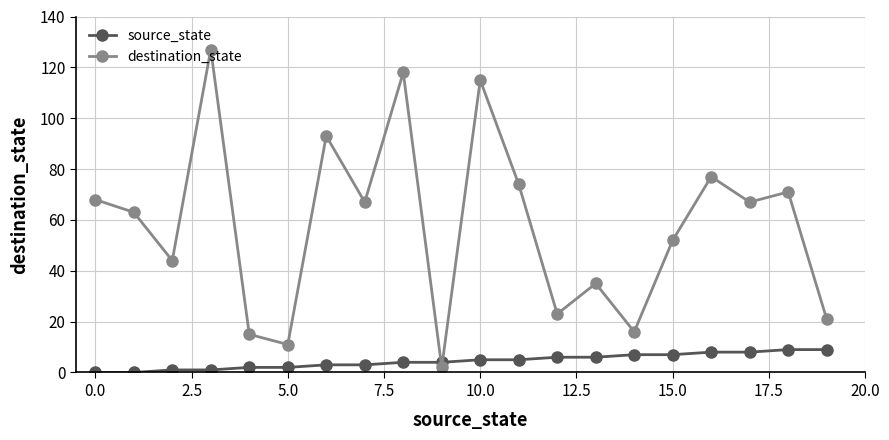

How many values in the destination_state series are below 67?

10